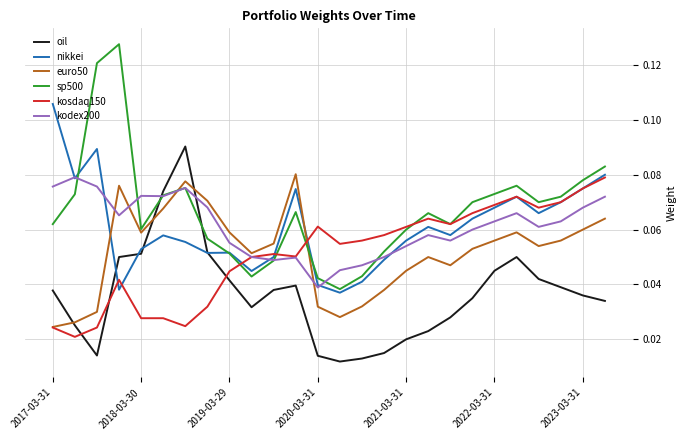

Which series has the largest total across all categories?

sp500